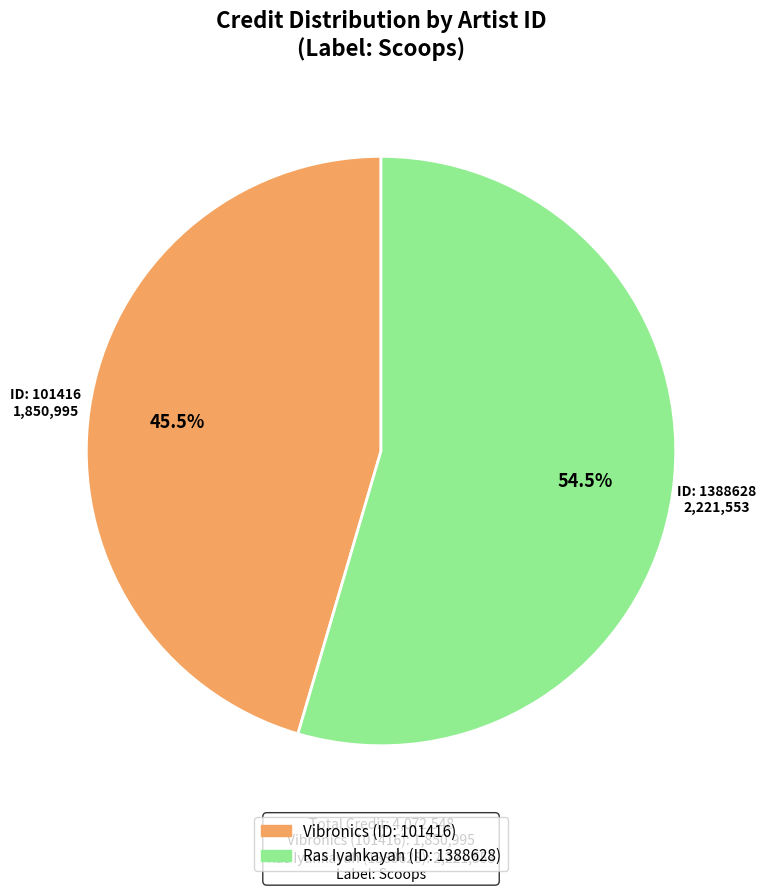

Is there any slice that represents more than half of the pie?

Yes